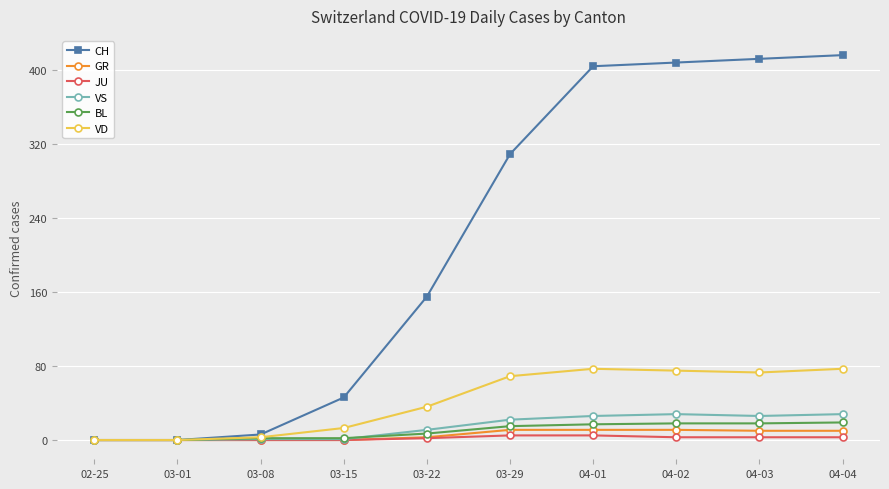

The value of VD at 03-01 is 50. True or false?

False